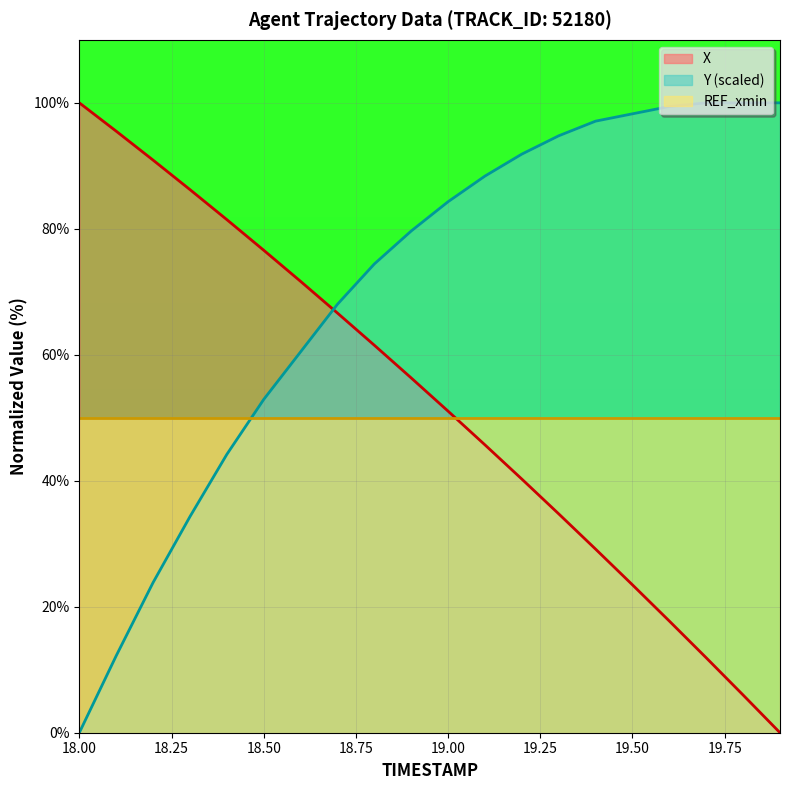

Reading right to left, list all the values displayed in this chart.

X: 19.9=0.0	19.8=6.0	19.7=11.9	19.6=17.7	19.5=23.5	19.4=29.1	19.3=34.7	19.2=40.3	19.1=45.7	19.0=51.0	18.9=56.3	18.8=61.5	18.7=66.6	18.6=71.7	18.5=76.6	18.4=81.5	18.3=86.2	18.2=90.9	18.1=95.5	18.0=100.0
Y: 19.9=100.0	19.8=100.0	19.7=100.0	19.6=99.4	19.5=98.3	19.4=97.1	19.3=94.8	19.2=91.9	19.1=88.4	19.0=84.3	18.9=79.7	18.8=74.4	18.7=68.0	18.6=60.5	18.5=52.9	18.4=44.2	18.3=34.3	18.2=23.8	18.1=12.2	18.0=0.0